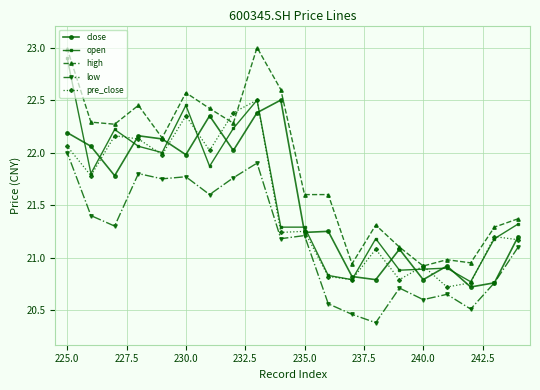

What is the smallest value displayed?

20.4